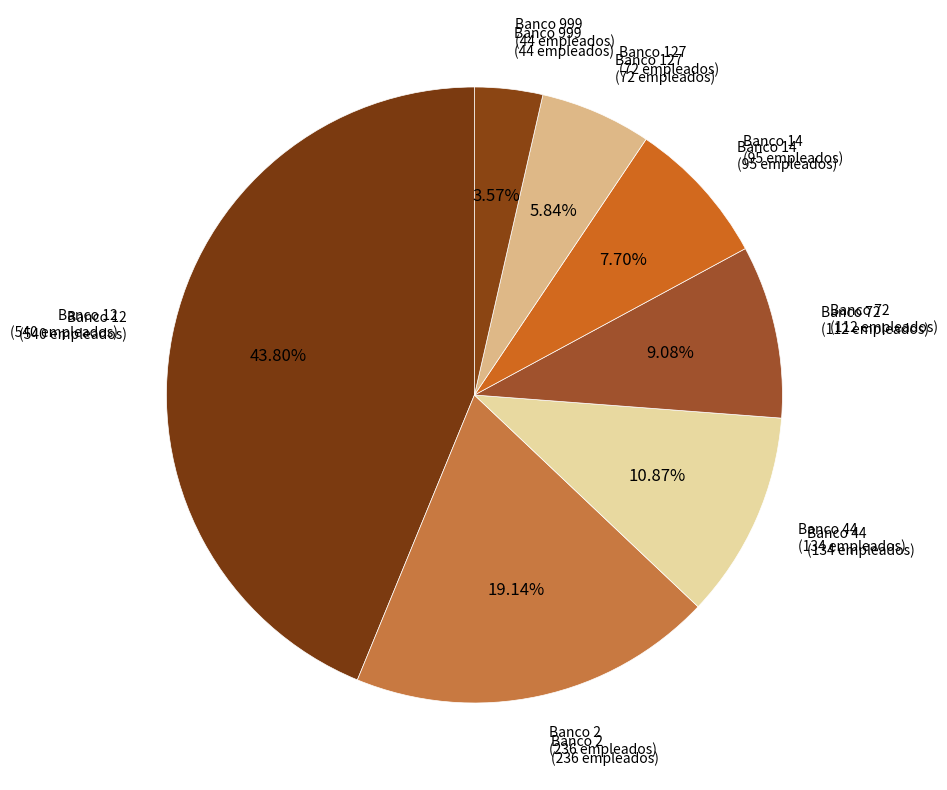

Combined, do Banco 2 (236 empleados) and Banco 72 (112 empleados) account for over 50%?

No